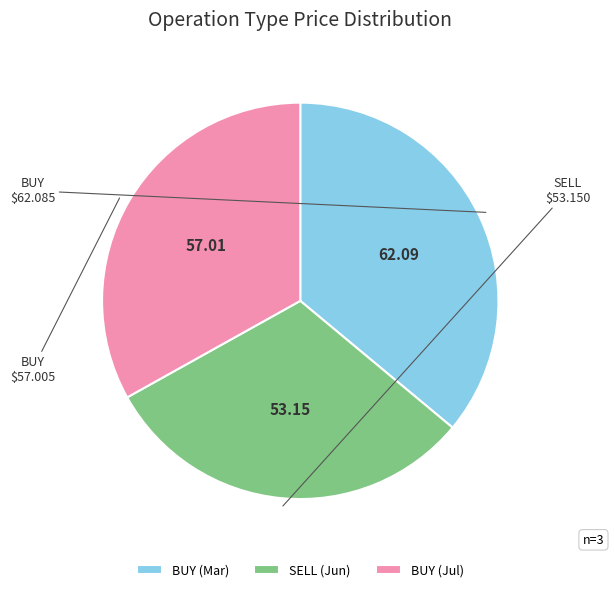

Is BUY (Jul) the majority of the pie?

No